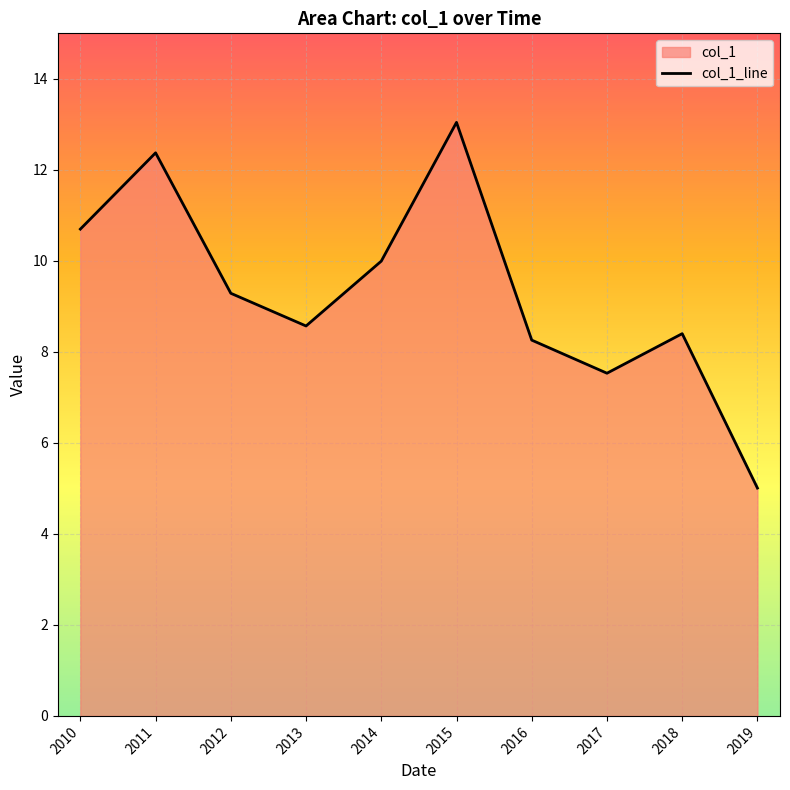

Reading right to left, what are all the values shown in this chart?

2019=5.0	2018=8.4	2017=7.5	2016=8.3	2015=13.0	2014=10.0	2013=8.6	2012=9.3	2011=12.4	2010=10.7